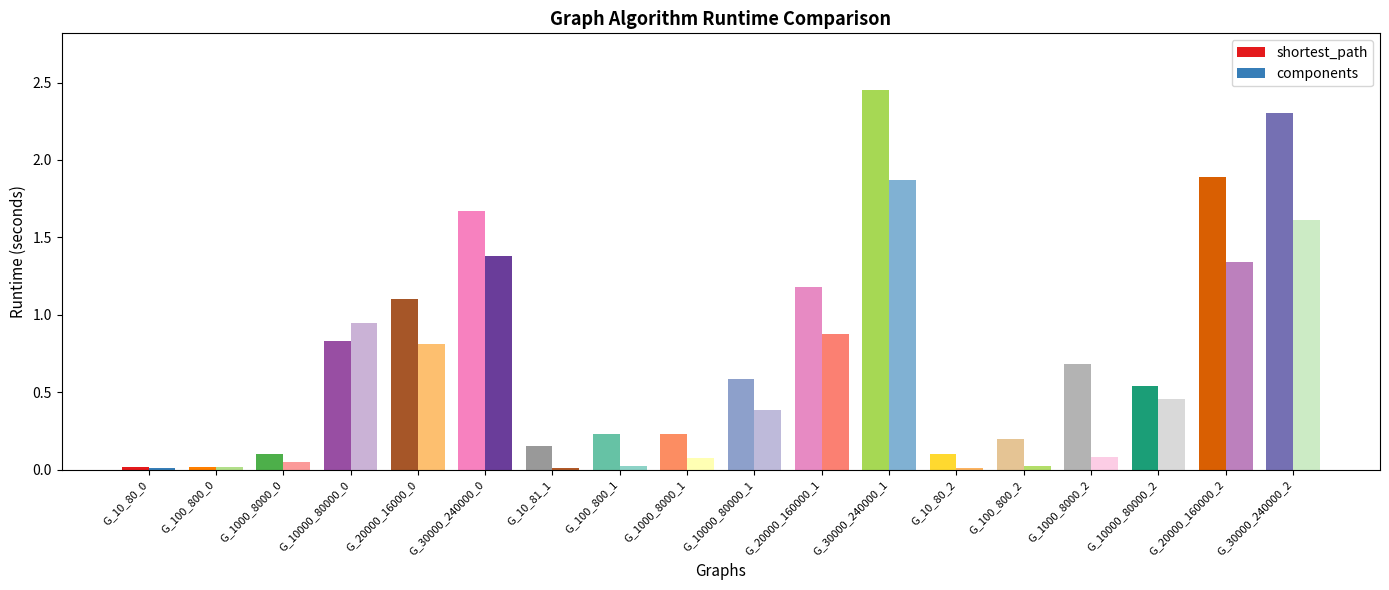

The shortest_path series shows 1.4 at G_10000_80000_0. True or false?

False